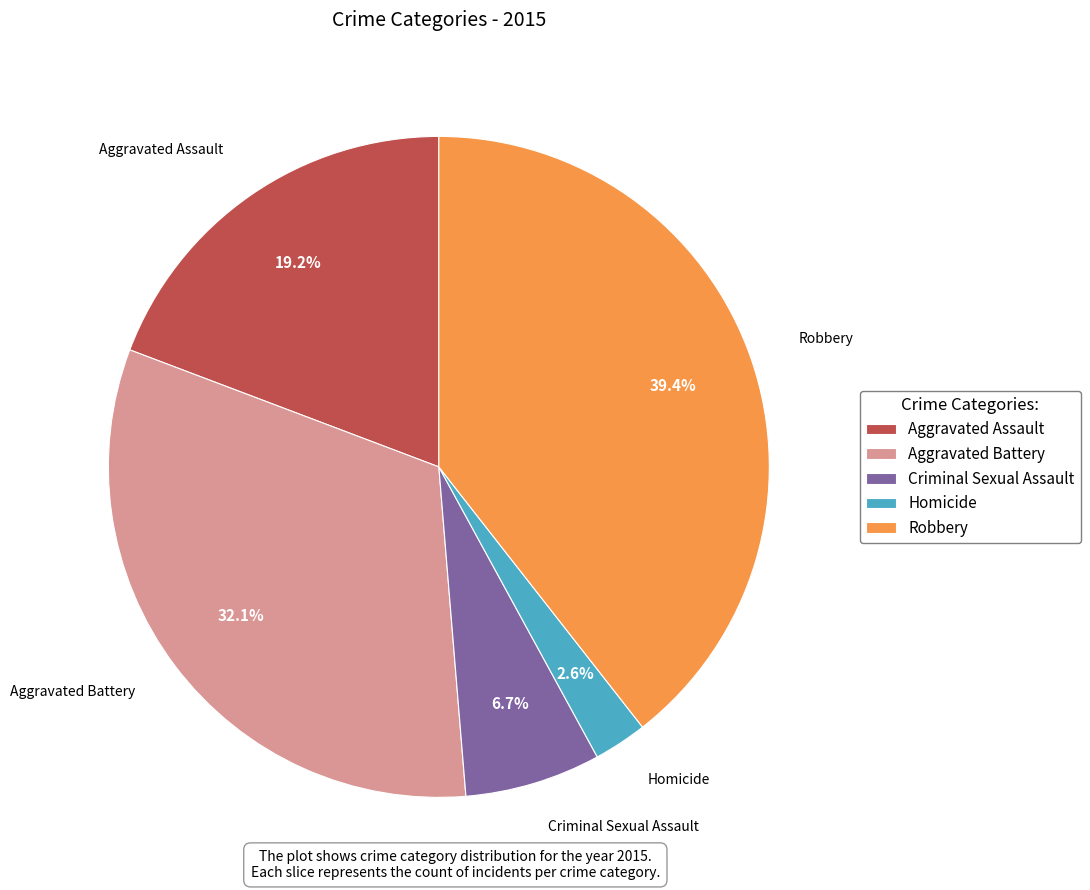

Approximately how many times larger is the value at Aggravated Battery compared to Robbery?

0.8